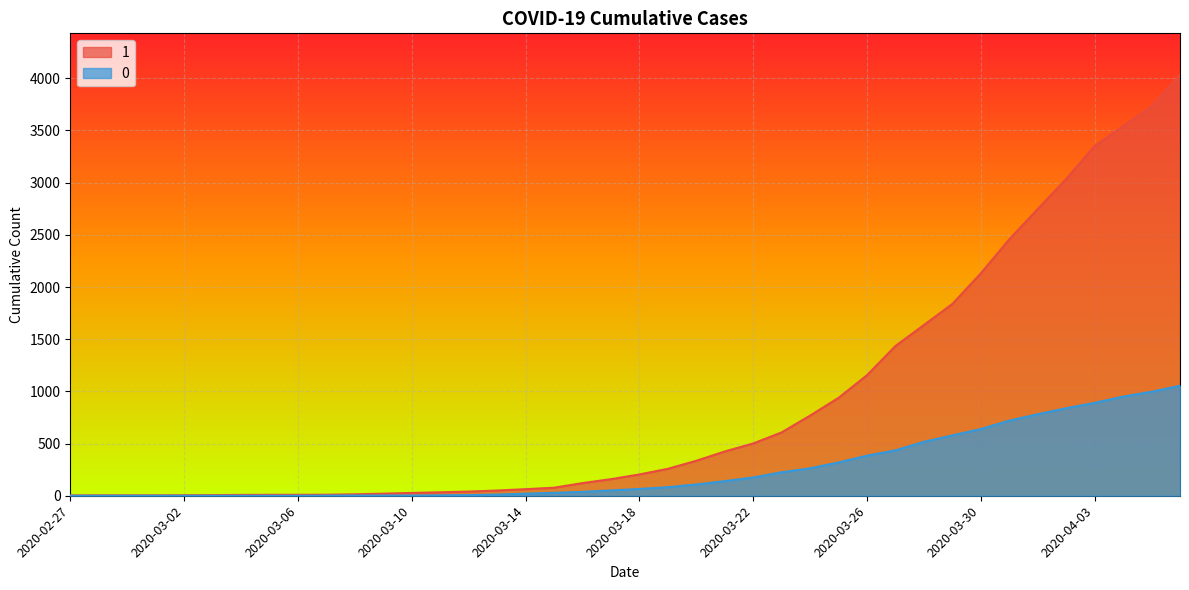

Reading right to left, transcribe all the data shown in this chart.

1: 2020-04-06=4028	2020-04-05=3731	2020-04-04=3542	2020-04-03=3351	2020-04-02=3035	2020-04-01=2747	2020-03-31=2457	2020-03-30=2131	2020-03-29=1838	2020-03-28=1636	2020-03-27=1435	2020-03-26=1155	2020-03-25=938	2020-03-24=768	2020-03-23=607	2020-03-22=501	2020-03-21=424	2020-03-20=335	2020-03-19=258	2020-03-18=204	2020-03-17=159	2020-03-16=121	2020-03-15=77	2020-03-14=63	2020-03-13=50	2020-03-12=40	2020-03-11=33	2020-03-10=27	2020-03-09=20	2020-03-08=14	2020-03-07=10	2020-03-06=9	2020-03-05=9	2020-03-04=8	2020-03-03=6	2020-03-02=5	2020-03-01=4	2020-02-29=4	2020-02-28=4	2020-02-27=3
0: 2020-04-06=1054	2020-04-05=996	2020-04-04=950	2020-04-03=890	2020-04-02=839	2020-04-01=781	2020-03-31=720	2020-03-30=639	2020-03-29=578	2020-03-28=517	2020-03-27=435	2020-03-26=384	2020-03-25=319	2020-03-24=263	2020-03-23=225	2020-03-22=175	2020-03-21=140	2020-03-20=108	2020-03-19=82	2020-03-18=65	2020-03-17=51	2020-03-16=37	2020-03-15=28	2020-03-14=20	2020-03-13=11	2020-03-12=6	2020-03-11=4	2020-03-10=2	2020-03-09=2	2020-03-08=2	2020-03-07=1	2020-03-06=0	2020-03-05=0	2020-03-04=0	2020-03-03=0	2020-03-02=0	2020-03-01=0	2020-02-29=0	2020-02-28=0	2020-02-27=0